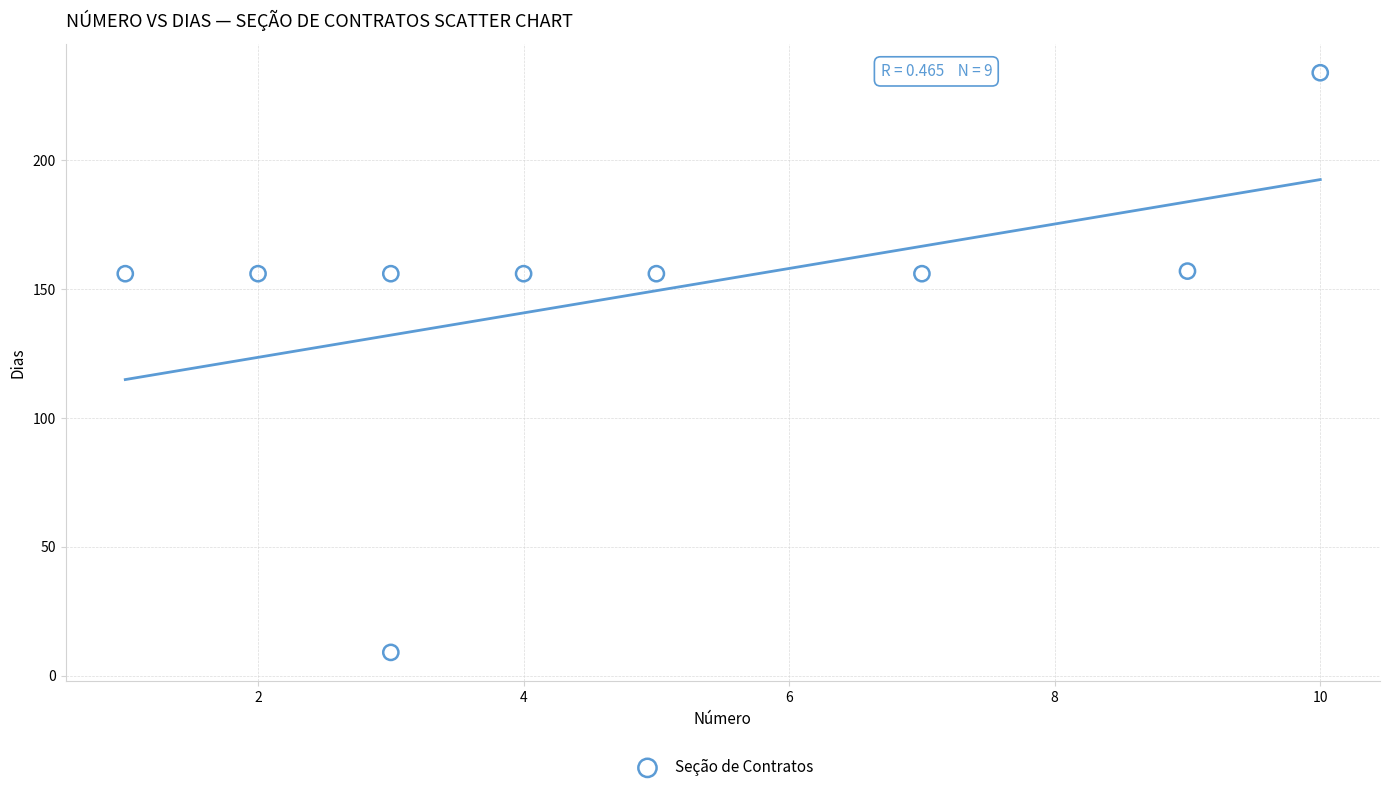

What is the range of Y values (max minus min)?

225